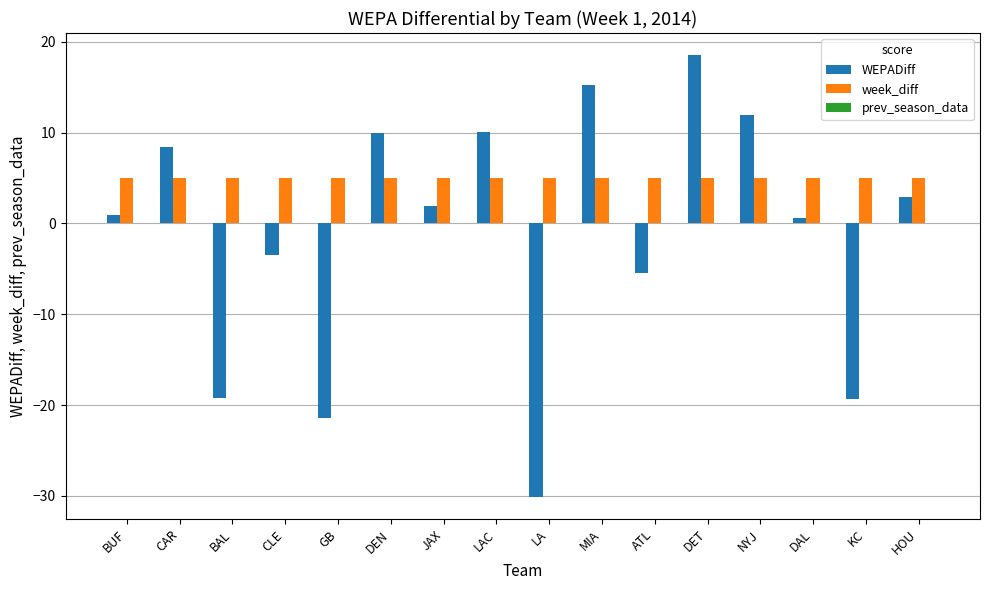

At which category does the chart reach its minimum across all series?

LA